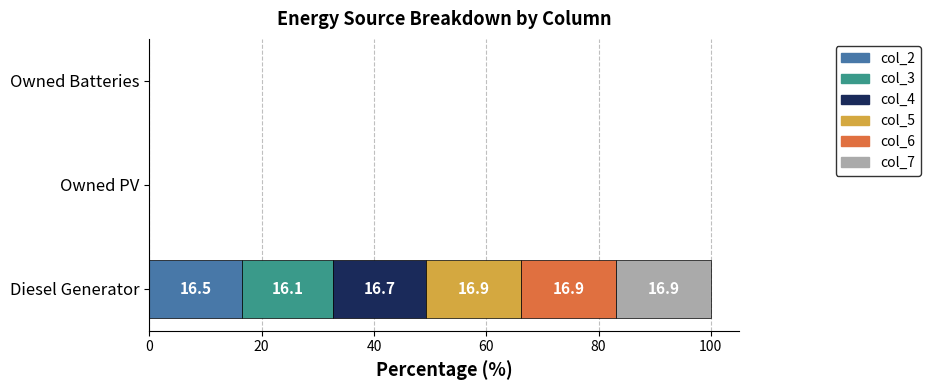

At which category is the sum across all series the highest?

Diesel Generator